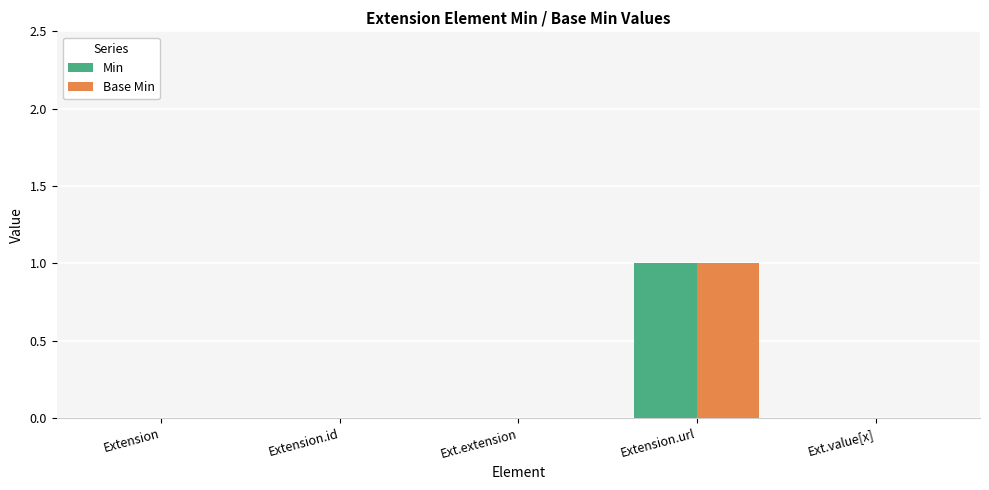

The value of Base Min at Extension.id is 0. True or false?

True